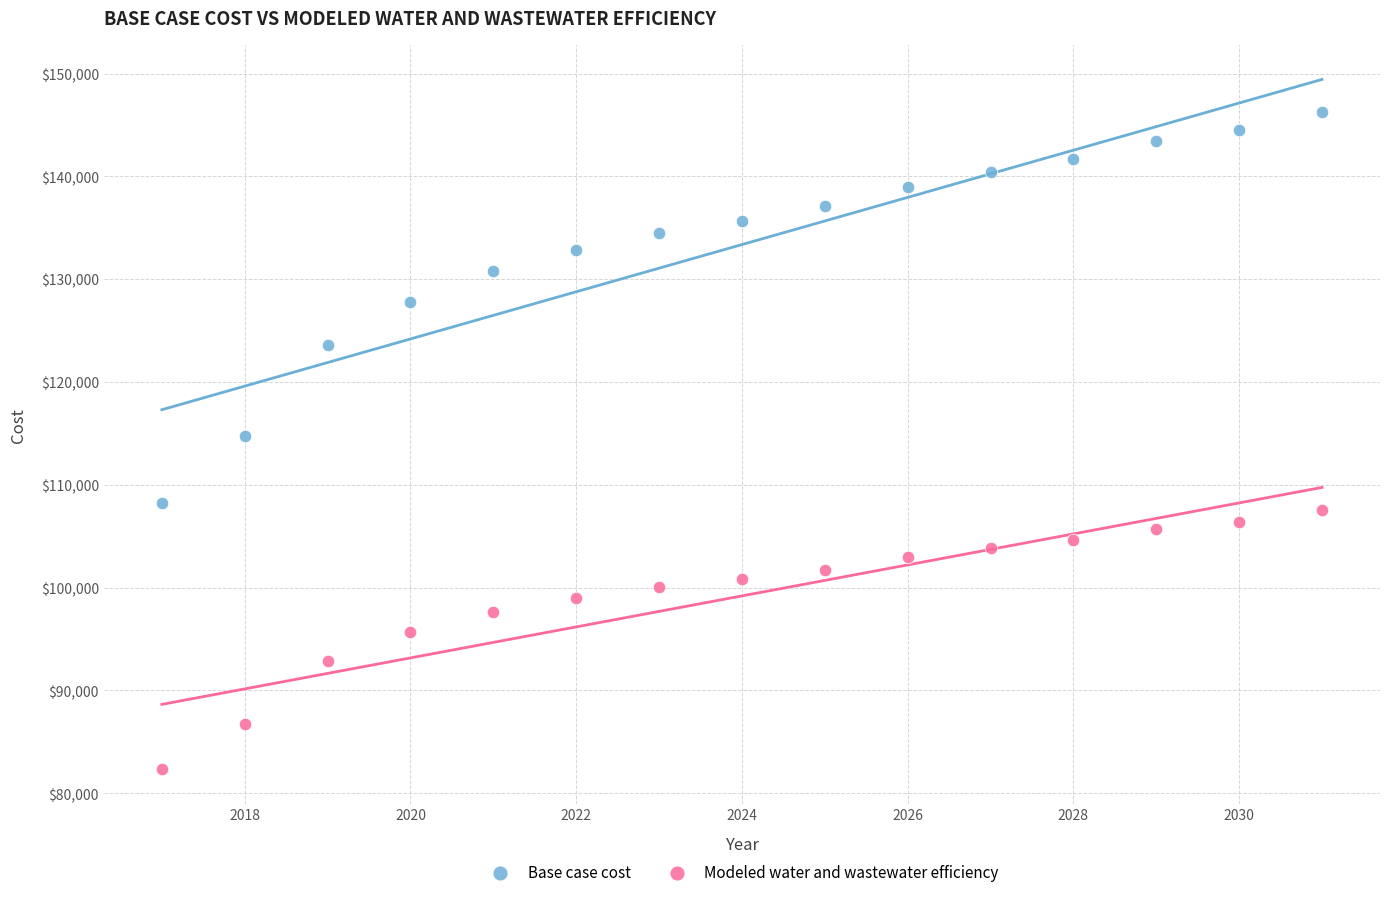

Across all data points, what is the range of Y values (max minus min)?

63886.4